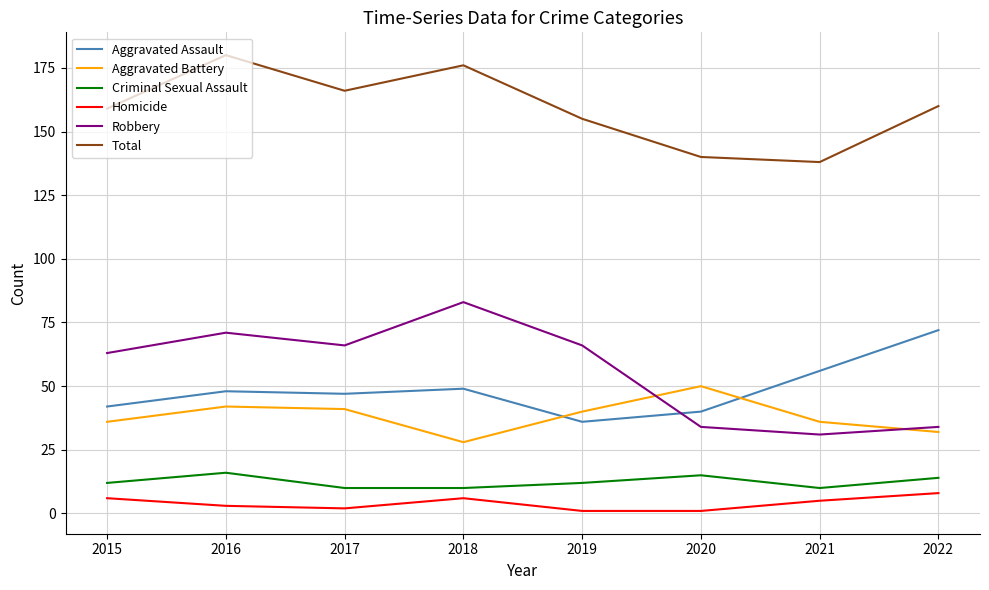

Where does the Aggravated Battery series first go above 40?

2016